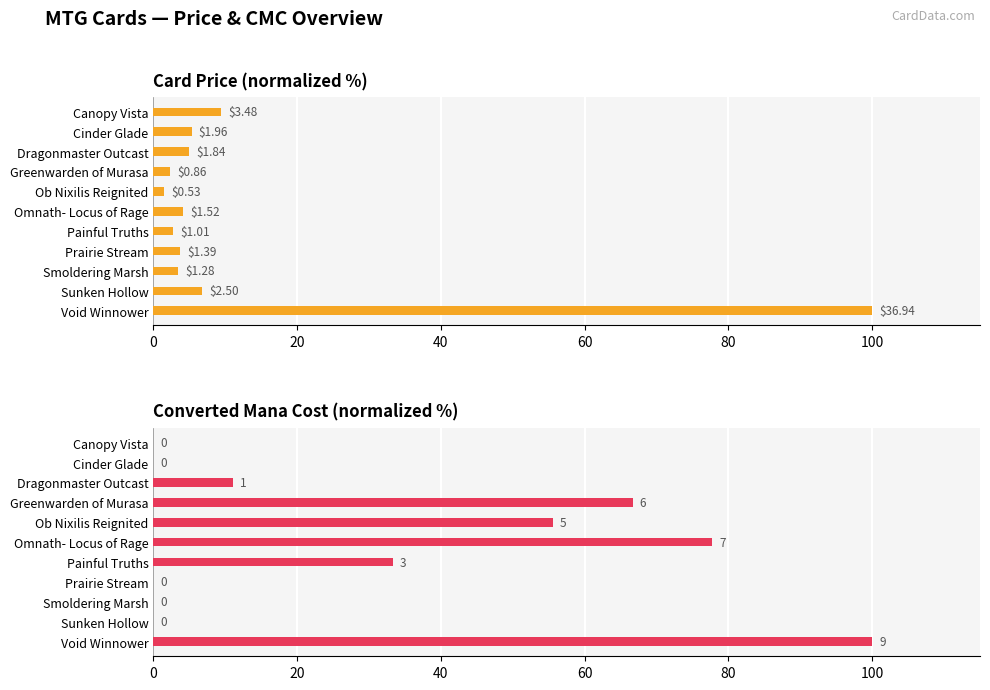

Rank the series by their average value, from highest to lowest.

cmc, price